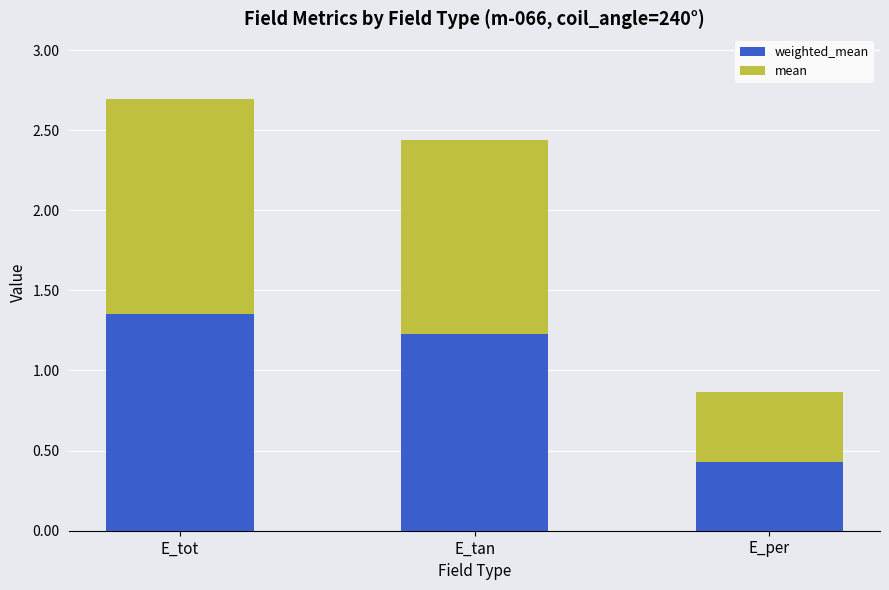

At which category is the sum across all series the highest?

E_tot